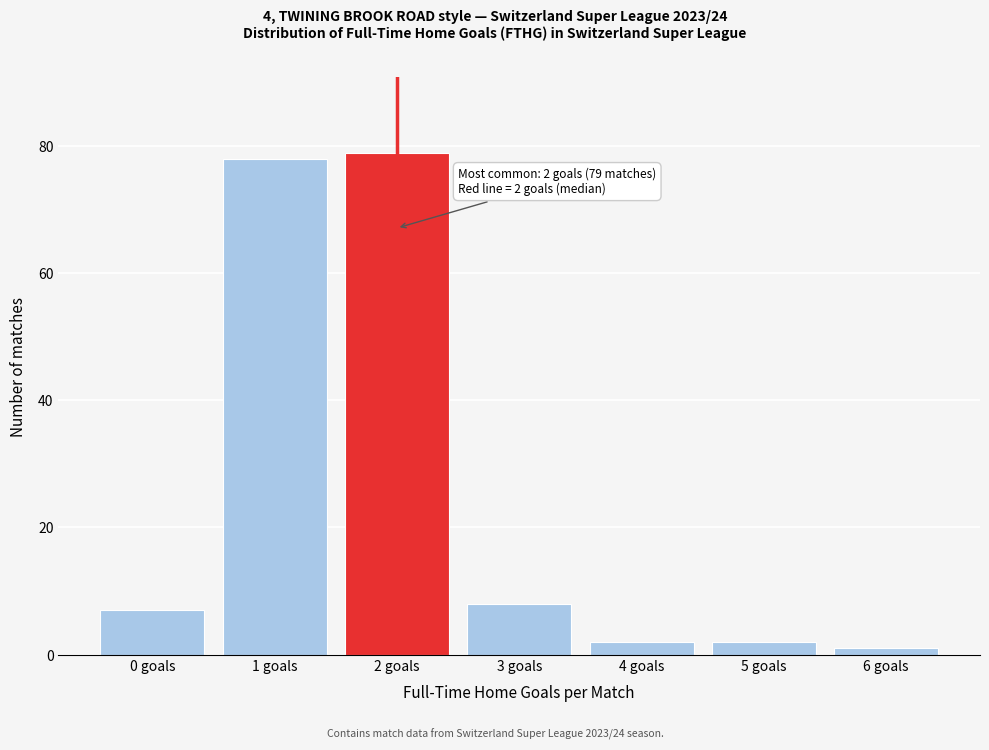

Reading left to right, list all the values displayed in this chart.

7	78	79	8	2	2	1